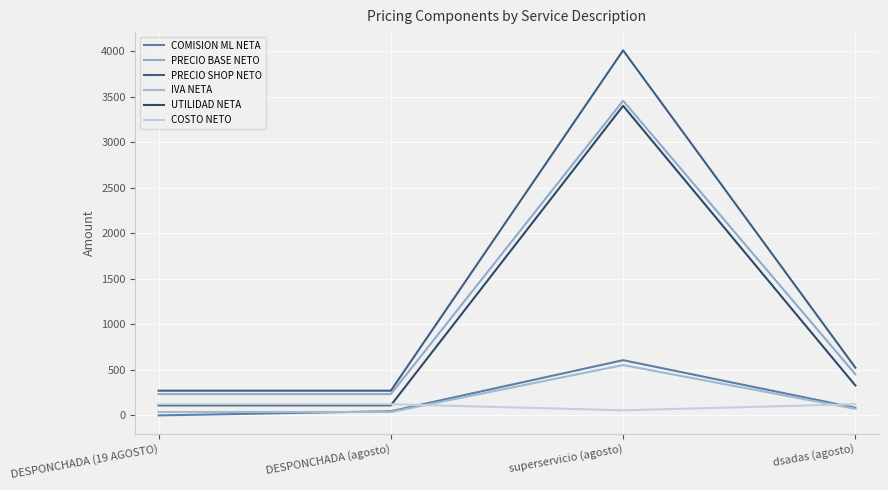

What is the total value across all series at DESPONCHADA (19 AGOSTO)?

776.9